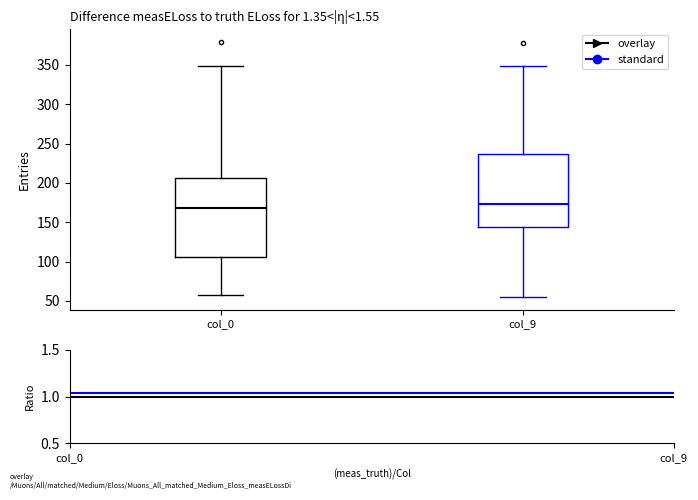

Where is the lower edge of the box for col_9 on the y-axis? The values are not printed on the chart, so give them approximately, as read against the axis.

145